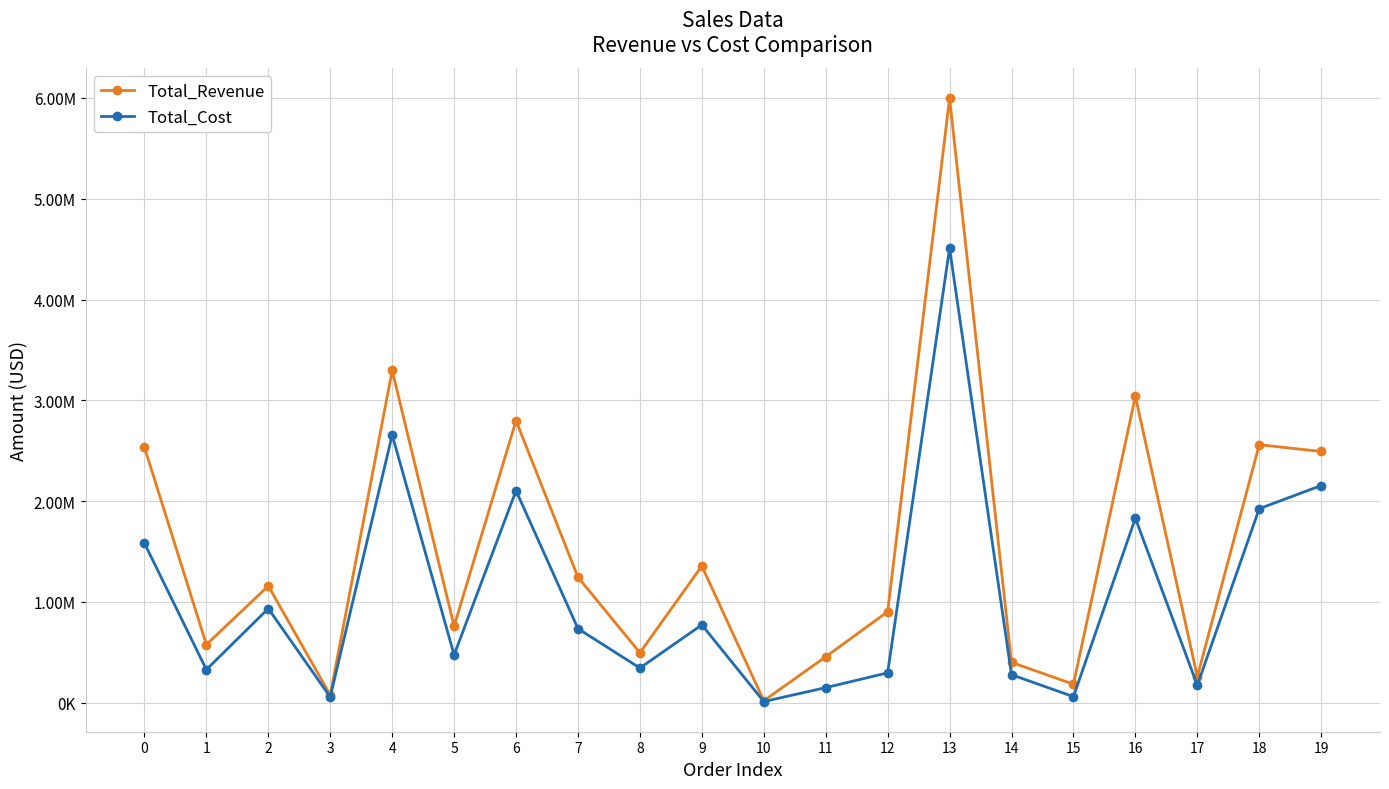

How many interior local peaks does the Total_Cost series have?

6